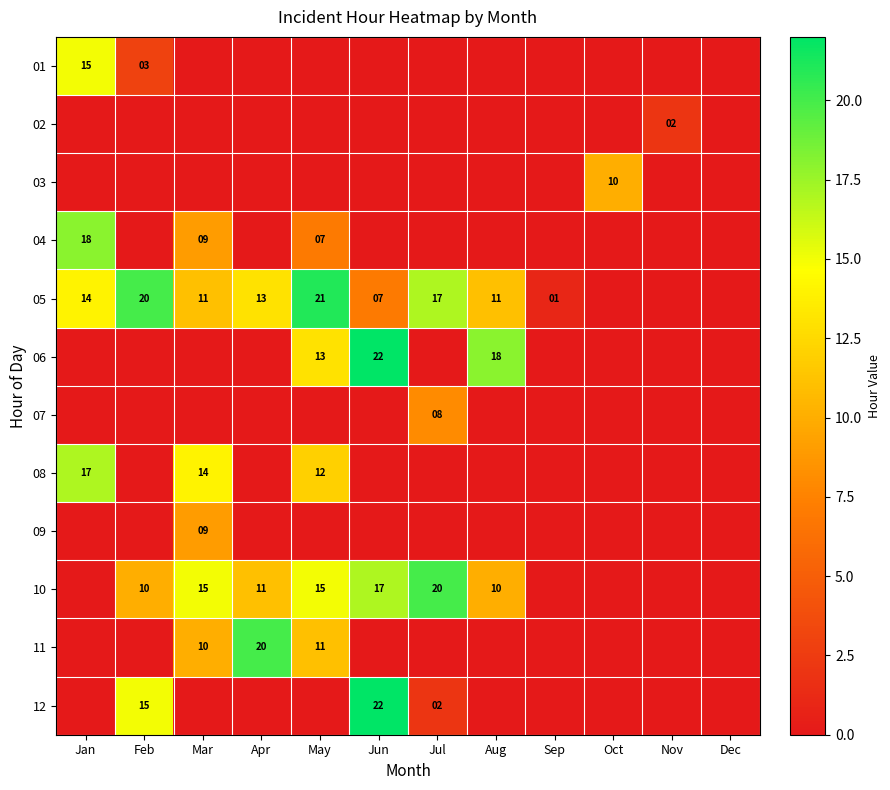

What is the maximum value for 01?

15